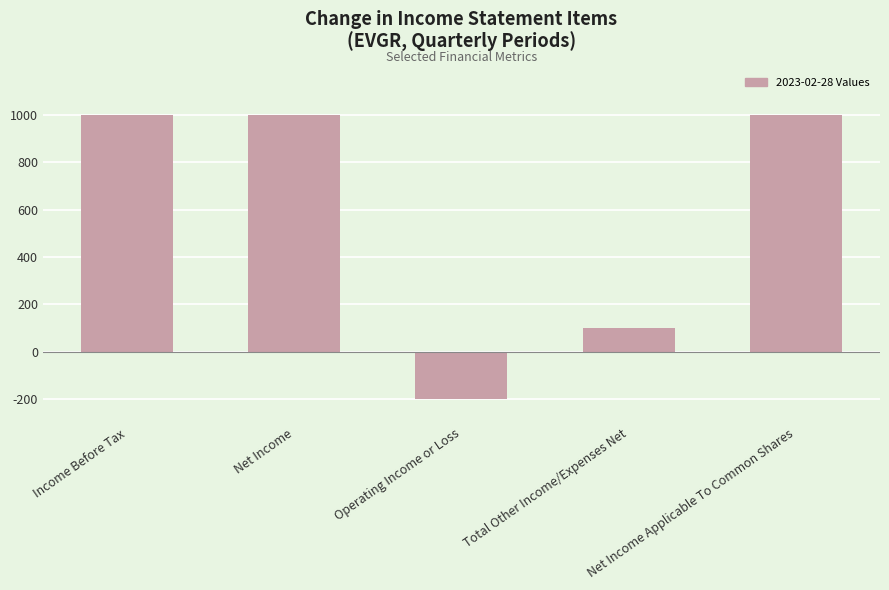

The chart shows a value of -114 at Operating Income or Loss. True or false?

False